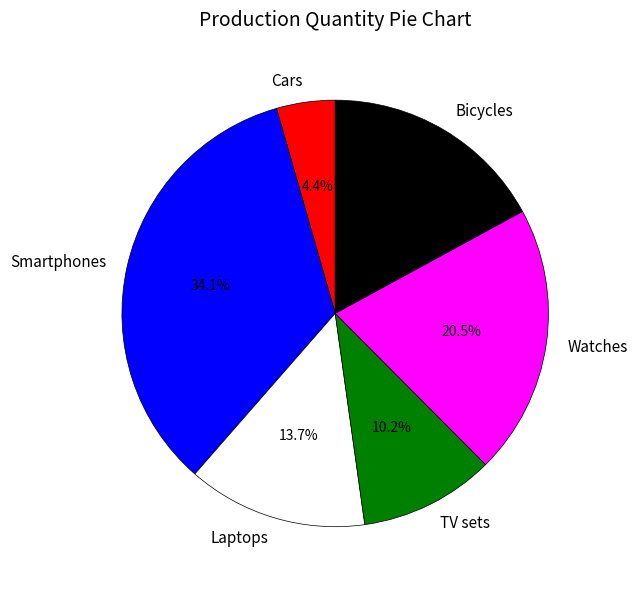

True or false: Laptops accounts for 14% of the total.

True